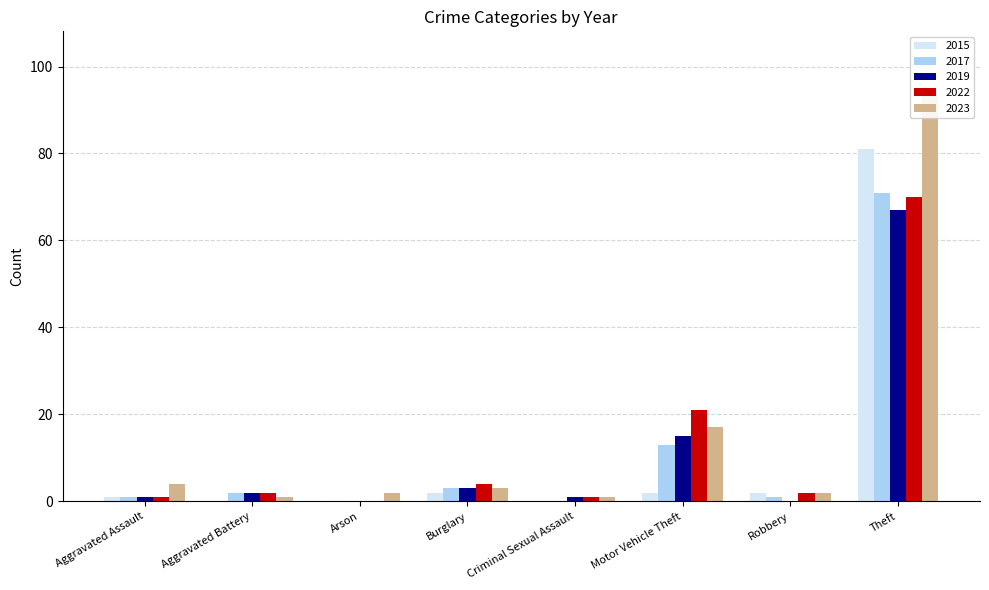

The value of 2023 at Aggravated Assault is 6. True or false?

False